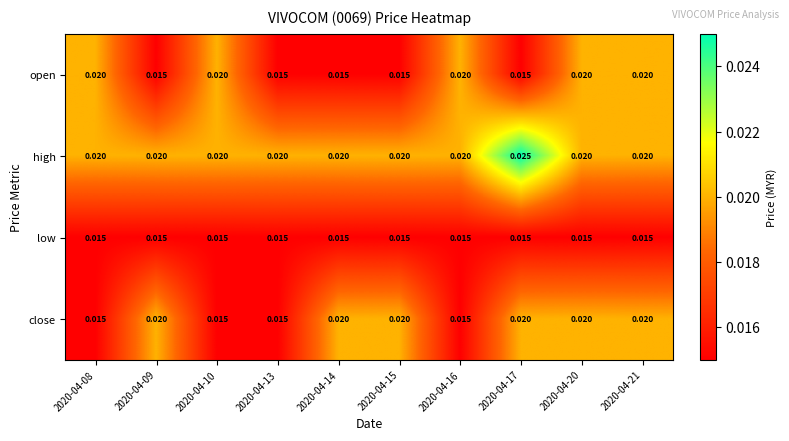

Between 2020-04-10 and 2020-04-20, which series saw the biggest shift?

close